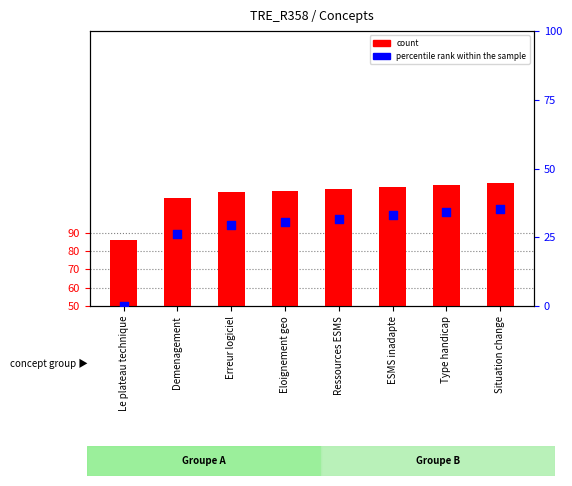

At which category is the sum across all series the highest?

Situation change